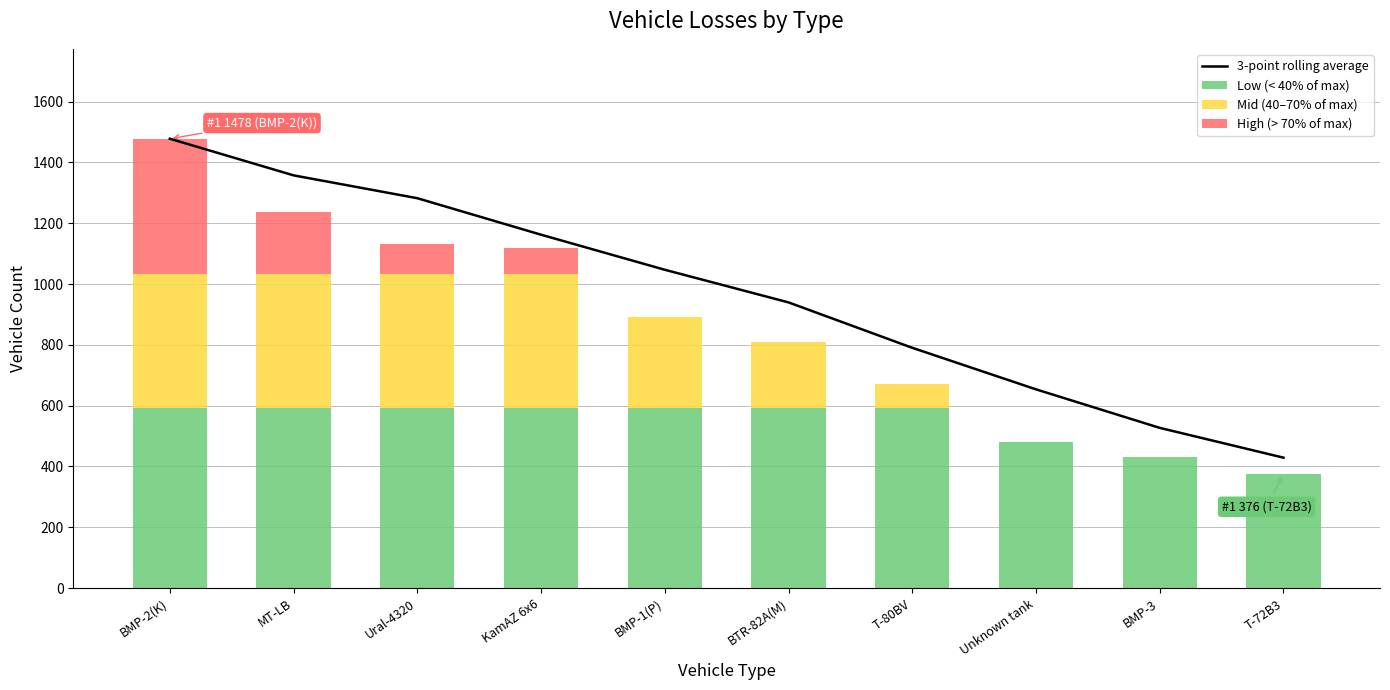

How many series are shown in this chart?

4